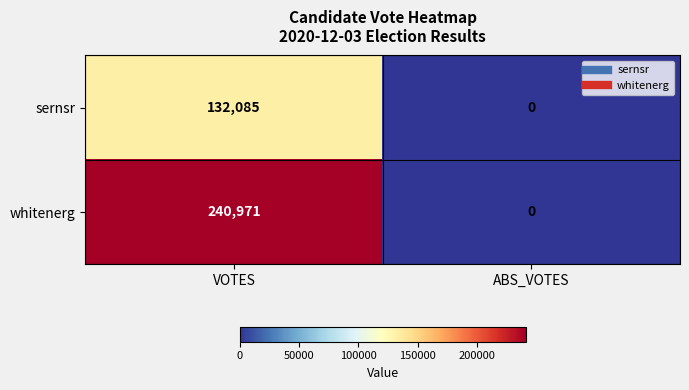

Reading left to right, extract all data points from this chart.

sernsr: VOTES=132085	ABS_VOTES=0
whitenerg: VOTES=240971	ABS_VOTES=0